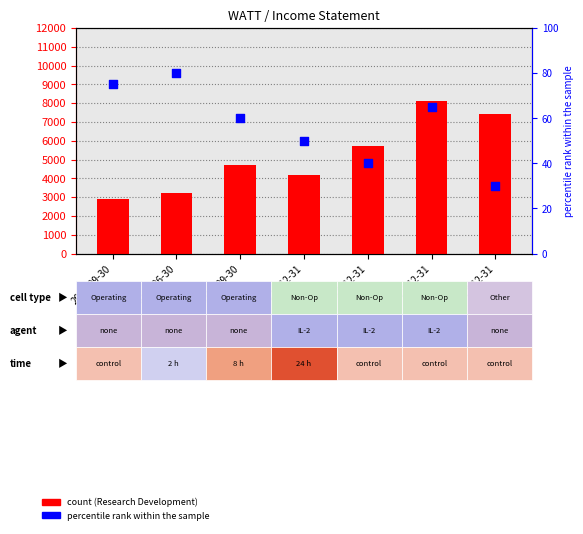

Which series contains the highest Y value?

Research Development